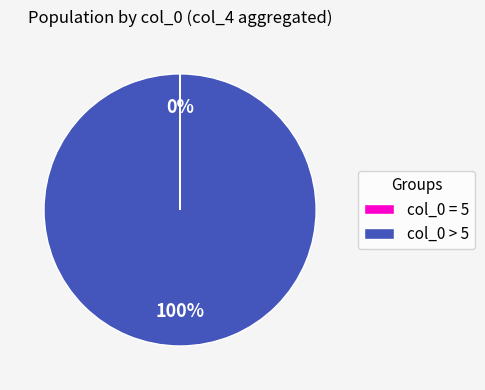

True or false: col_0 > 5 accounts for 100% of the total.

True